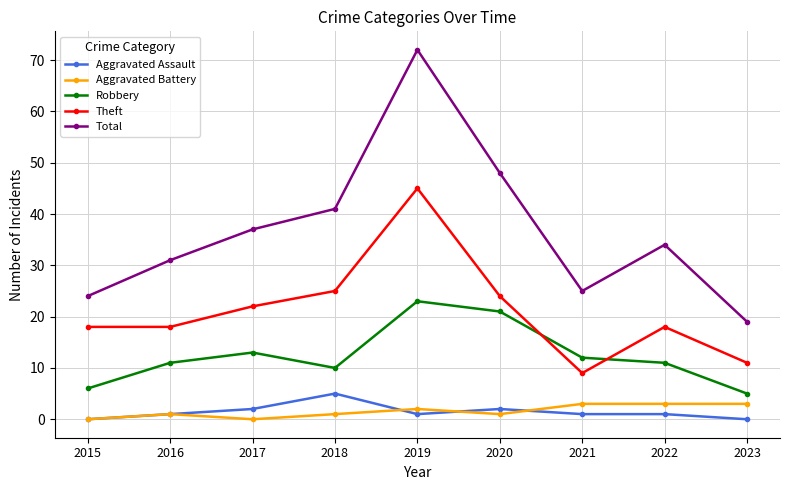

What is the difference between the maximum and minimum values in the Aggravated Battery series?

3